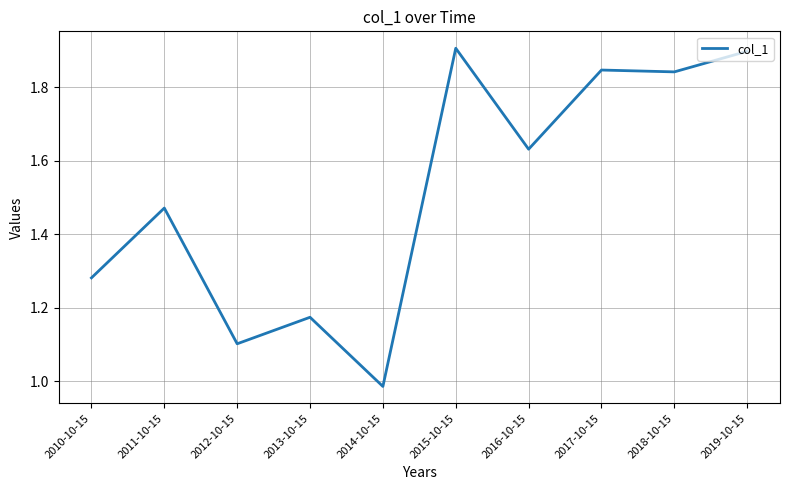

Where does the data first go above 1?

2010-10-15